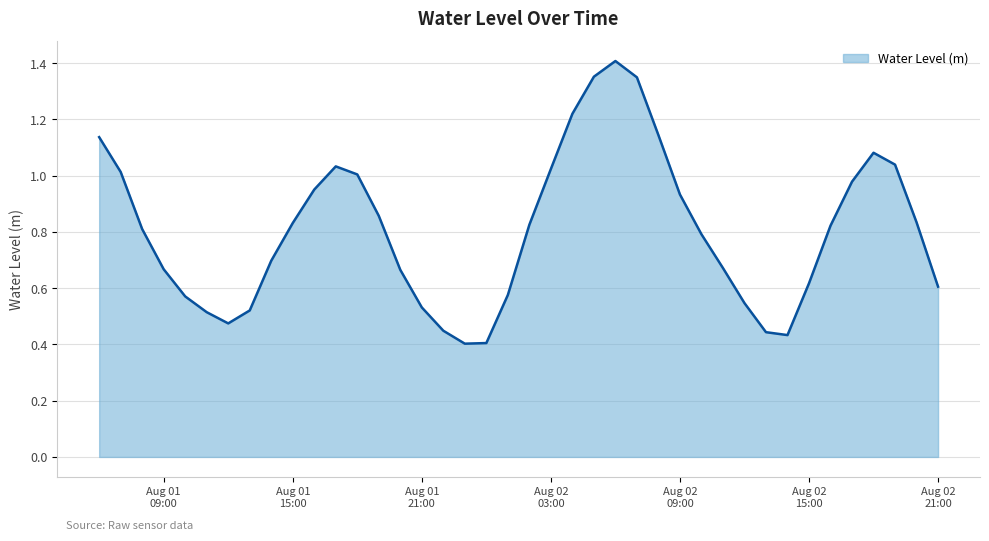

What is the label of the 15th point from the right?

2024-08-02 07:00:00